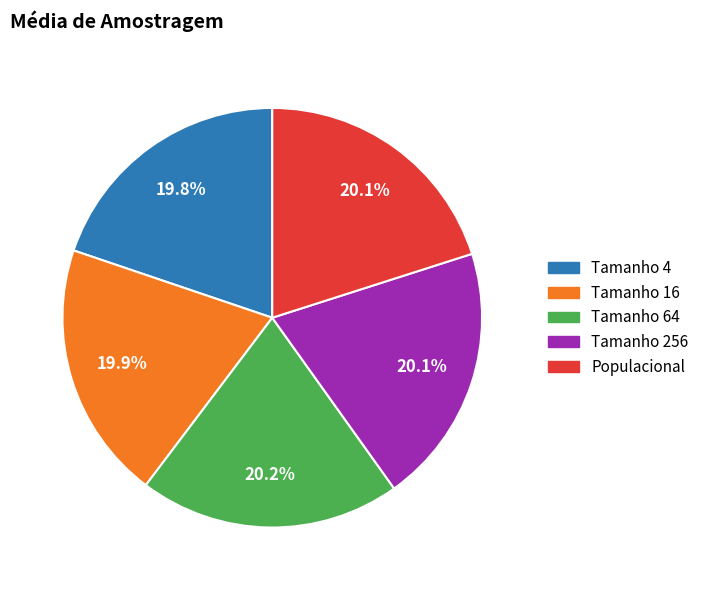

Is it true that Populacional is 20% of the pie?

True